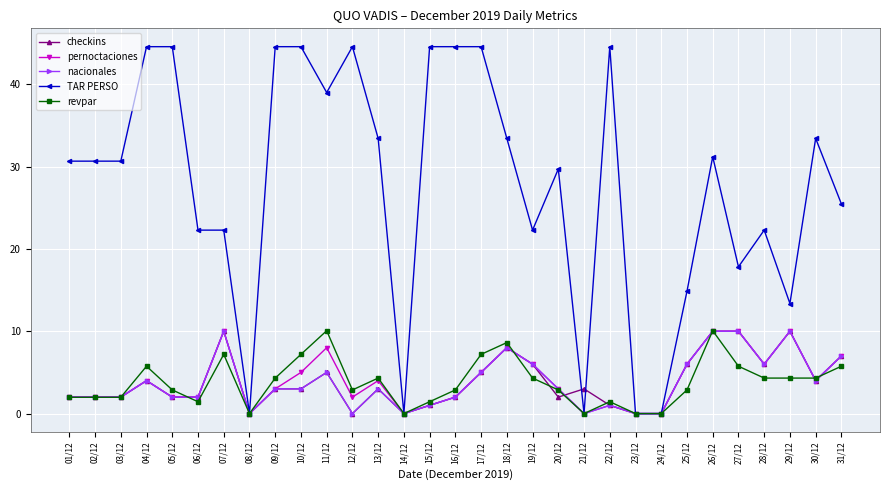

What is the highest value of the checkins series?

10.0